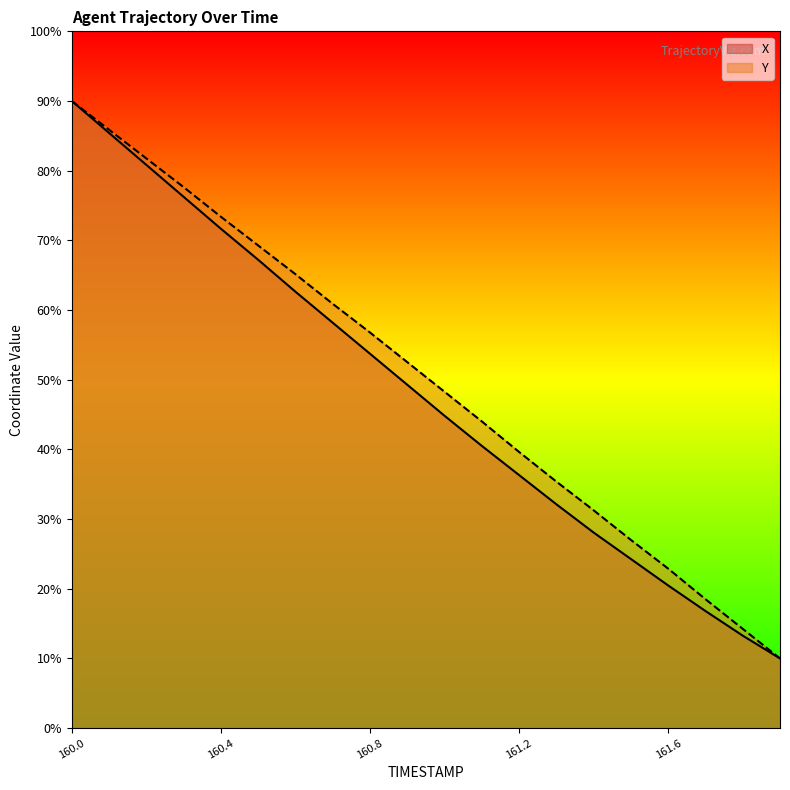

Which label corresponds to the smallest value in the chart?

161.9